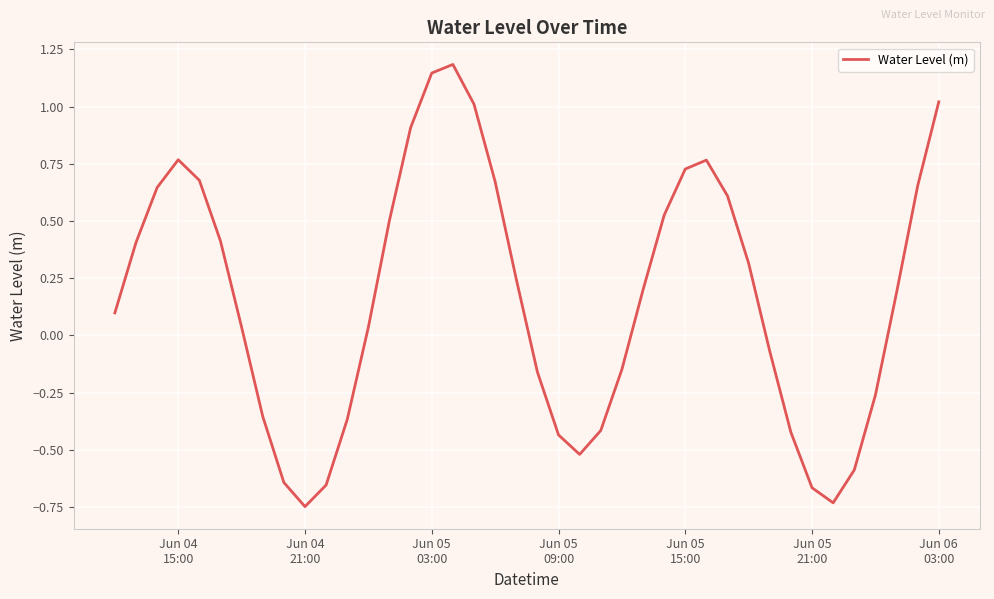

What is the difference between the maximum and minimum values?

1.9